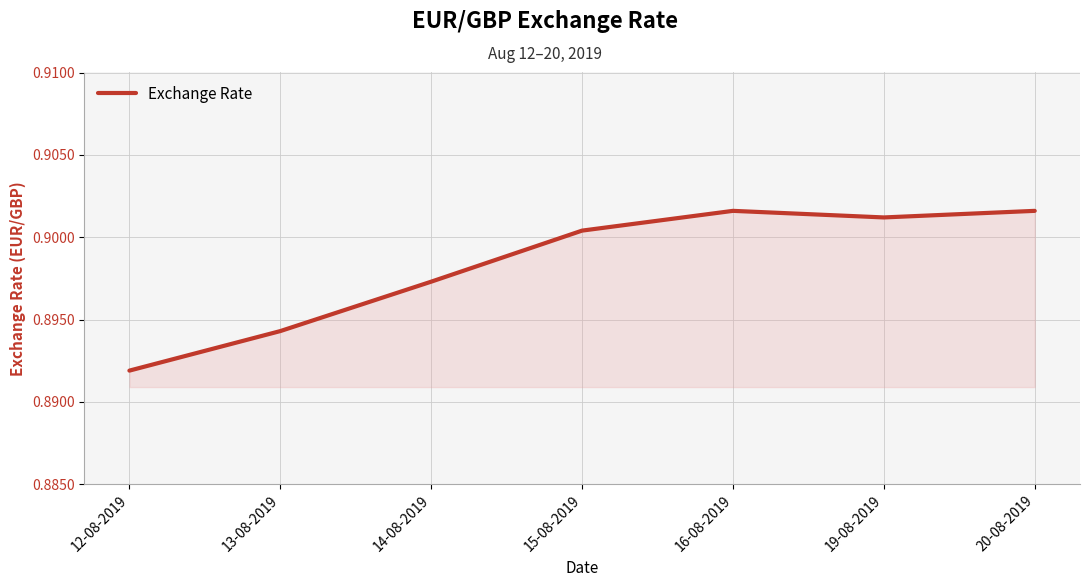

Where is the data nearest to the value 0?

12-08-2019